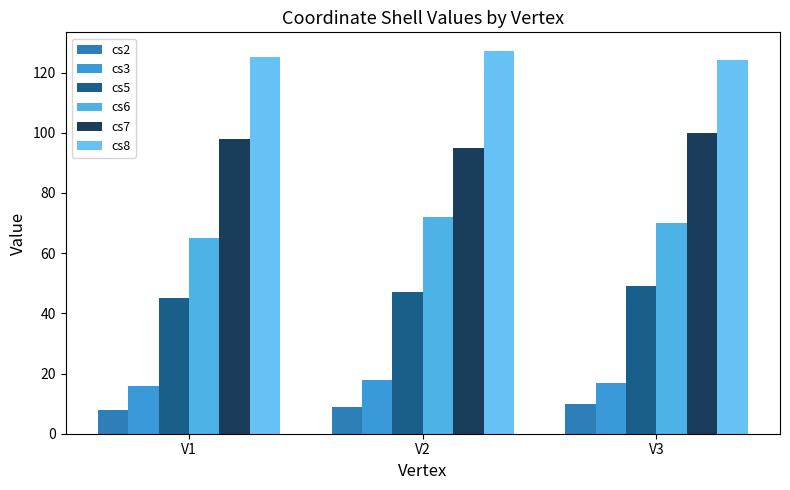

What is the sum of the cs2 values at V1 and V3?

18